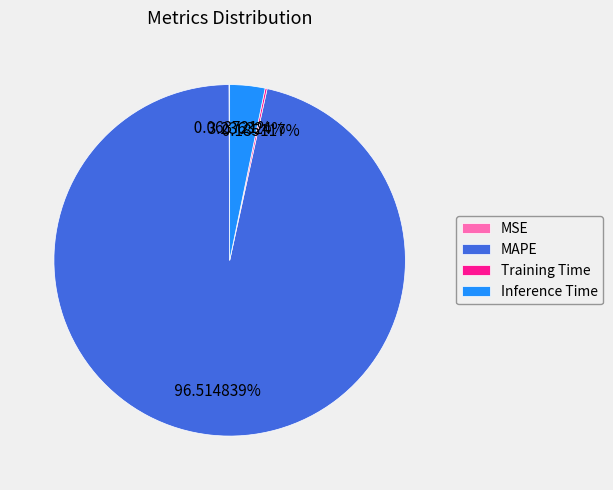

Which category has the biggest portion of the pie?

MAPE